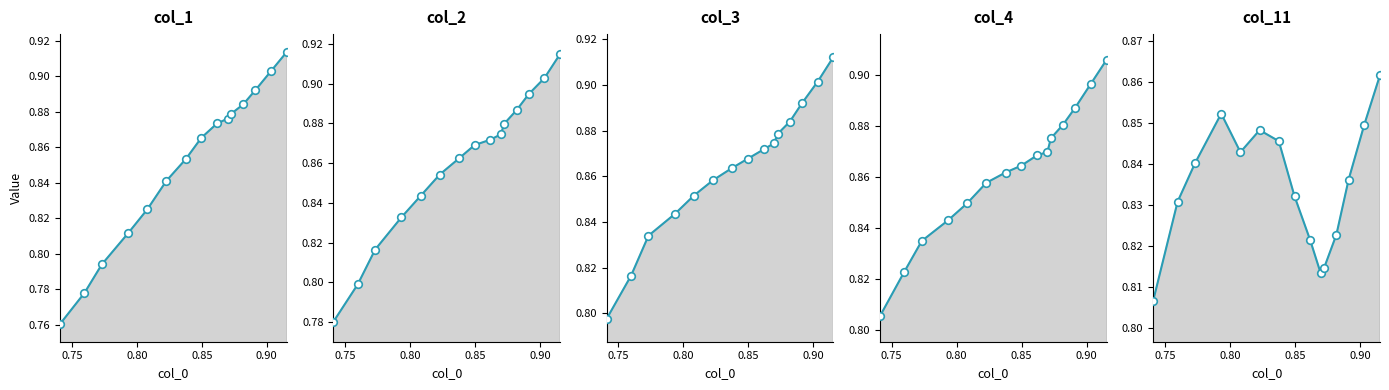

At which category is the sum across all series the highest?

0.9154362416107364